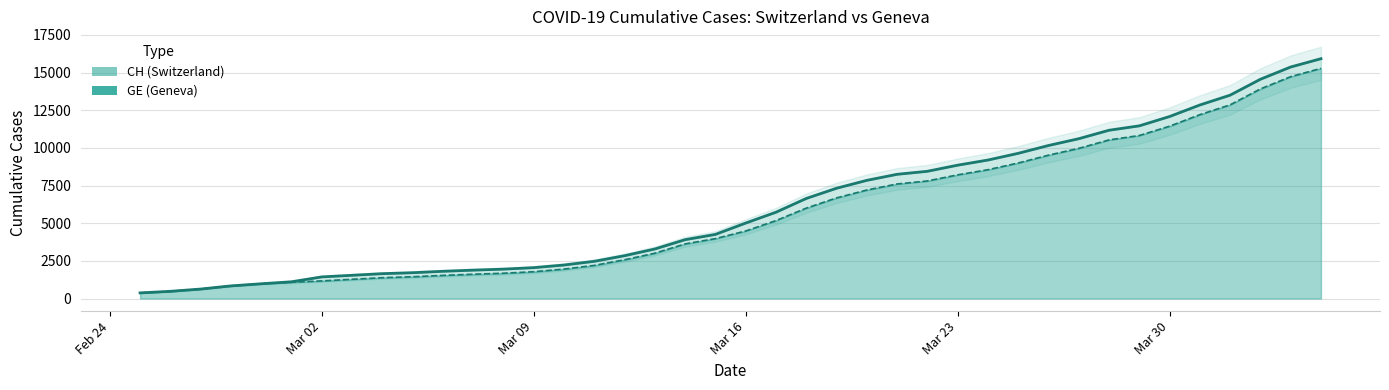

What is the difference between the CH values at 2020-03-05 and 2020-02-27?

1085